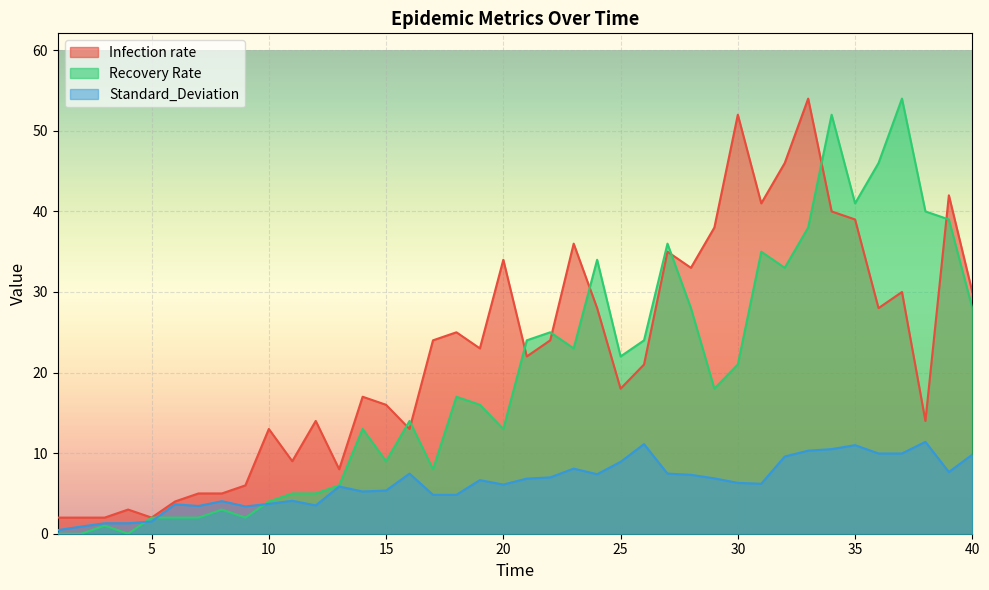

What is the sum of the Recovery Rate values at 12 and 40?

33.0